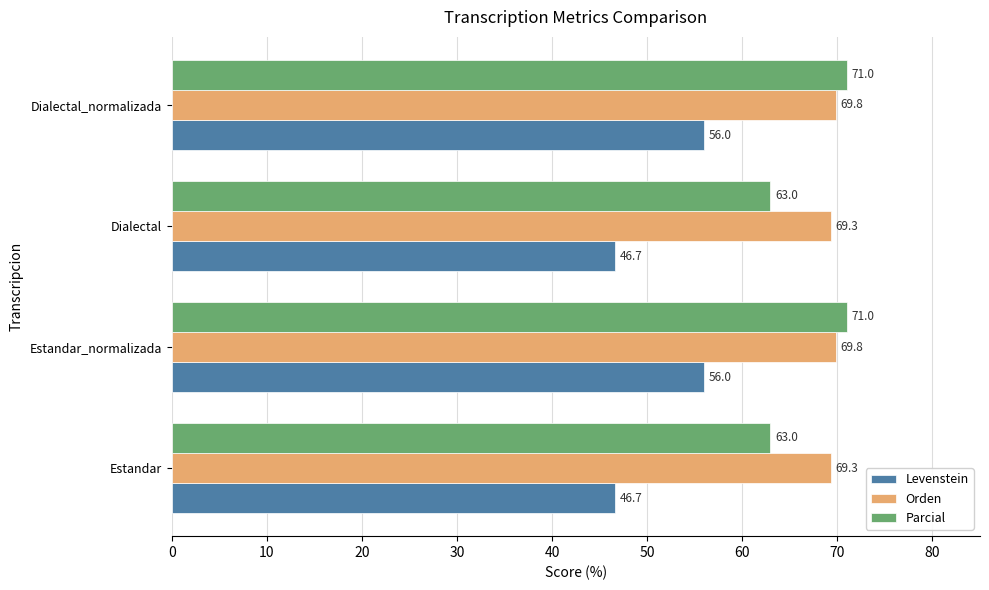

At how many categories does at least one series exceed 53?

4